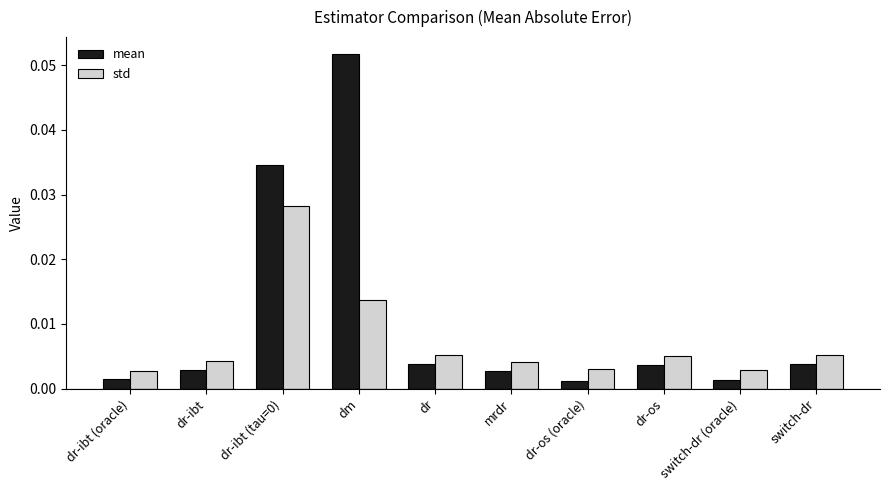

List the series in order of their overall mean, highest first.

mean, std